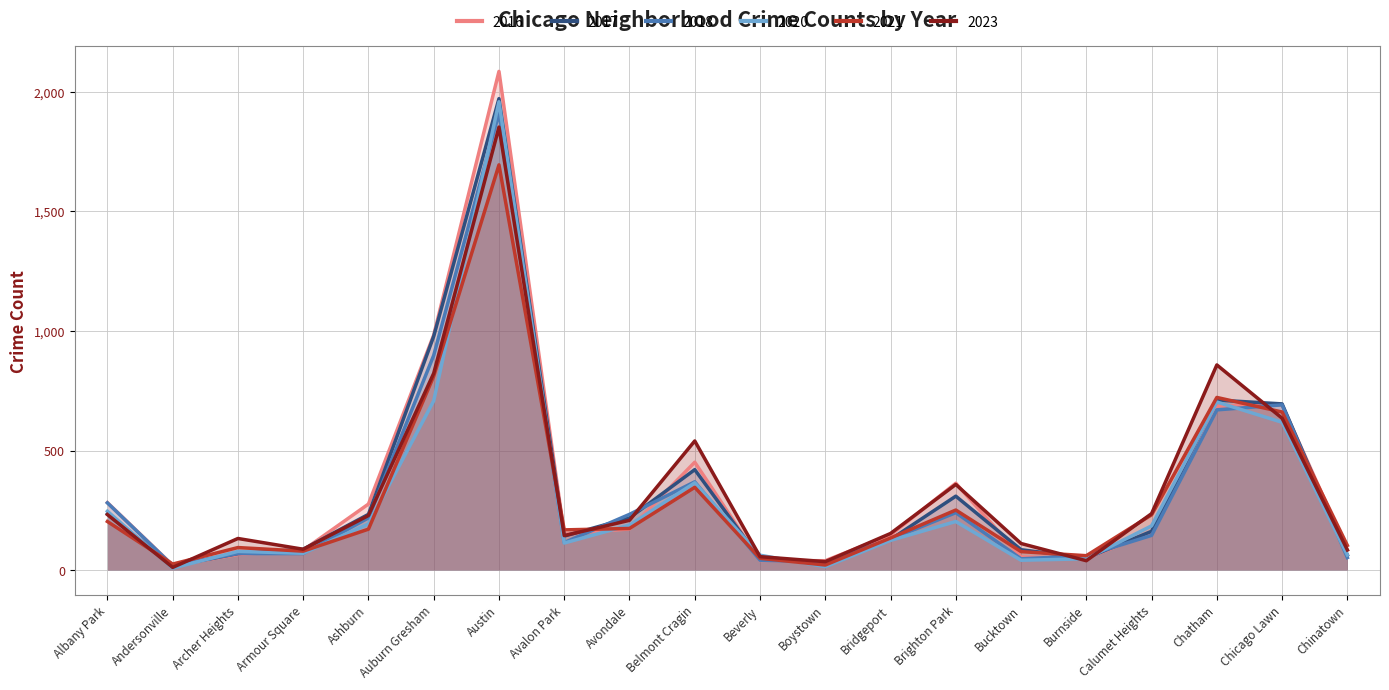

How many data points does each series have?

20